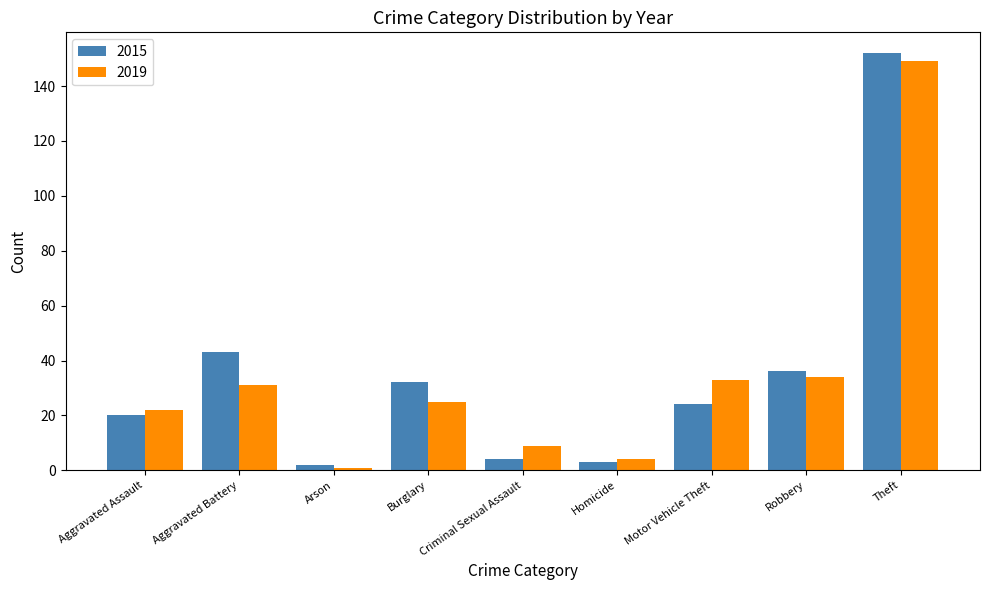

Is it true that 2015 equals 4 at Criminal Sexual Assault?

True